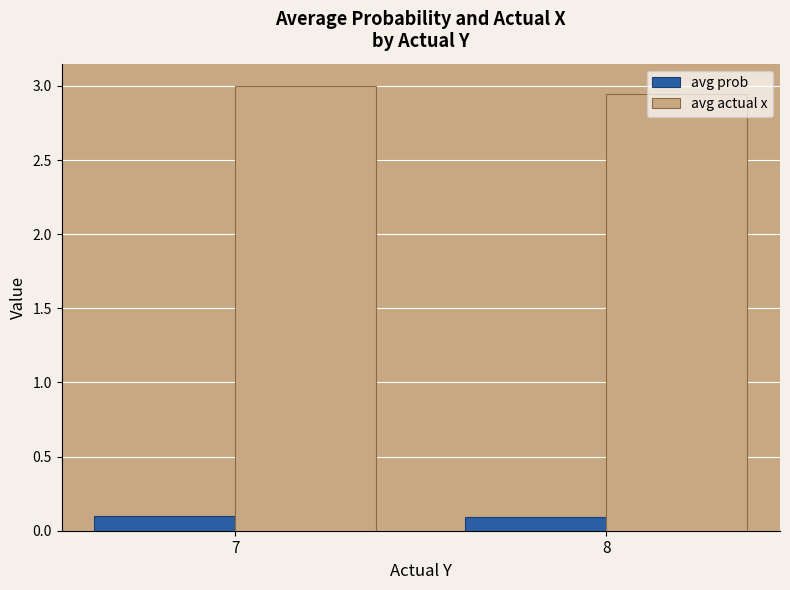

What are all the series names shown in the legend?

avg prob, avg actual x